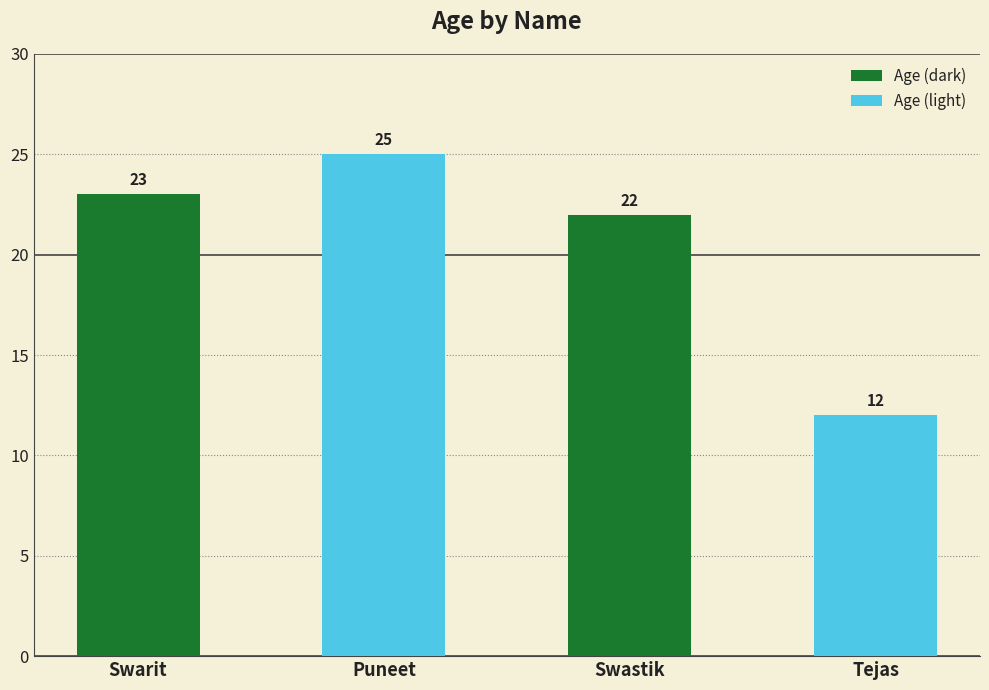

How many data points are less than 23?

2